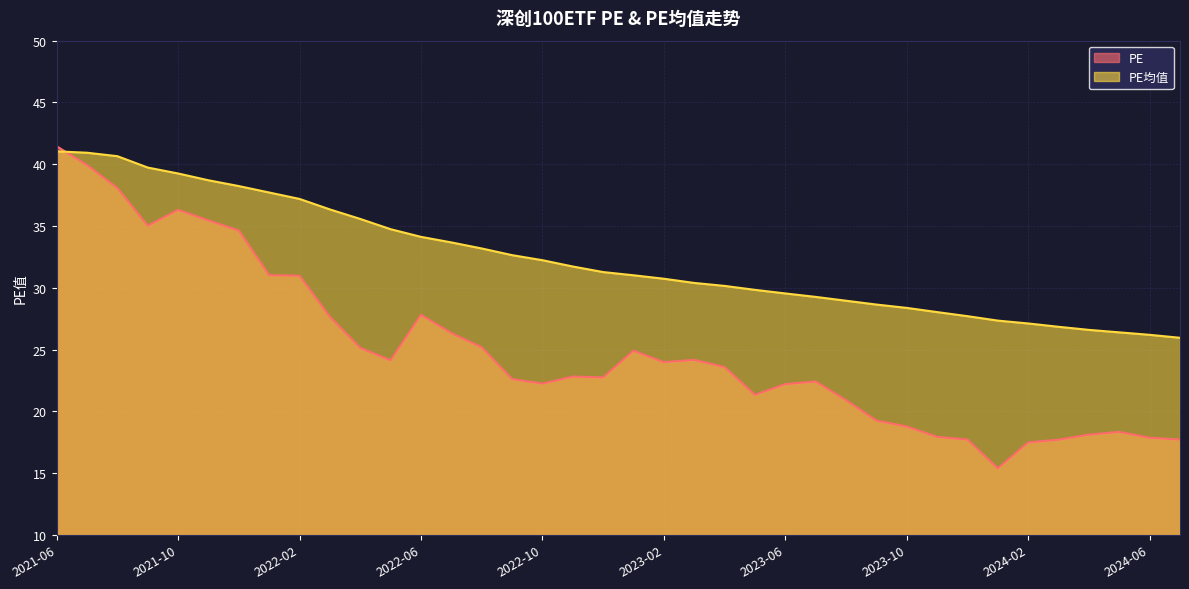

What are all the series names shown in the legend?

PE, PE均值